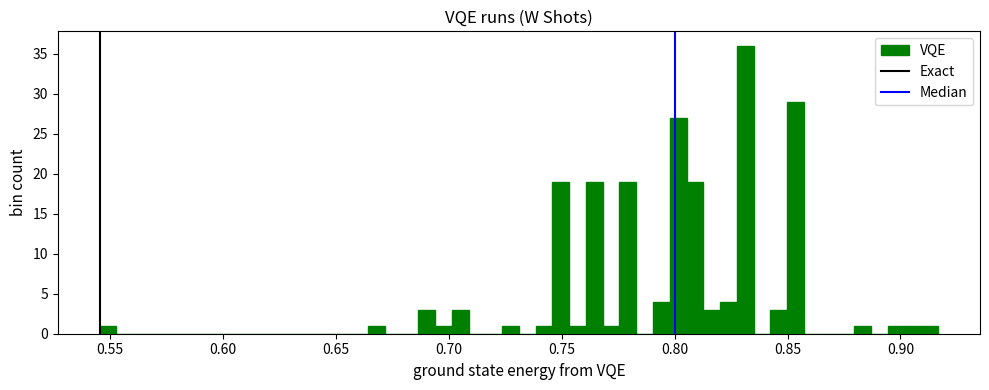

Around what value on the x-axis is the tallest bar? Give the approximate position of its centre, as read against the axis.

0.830